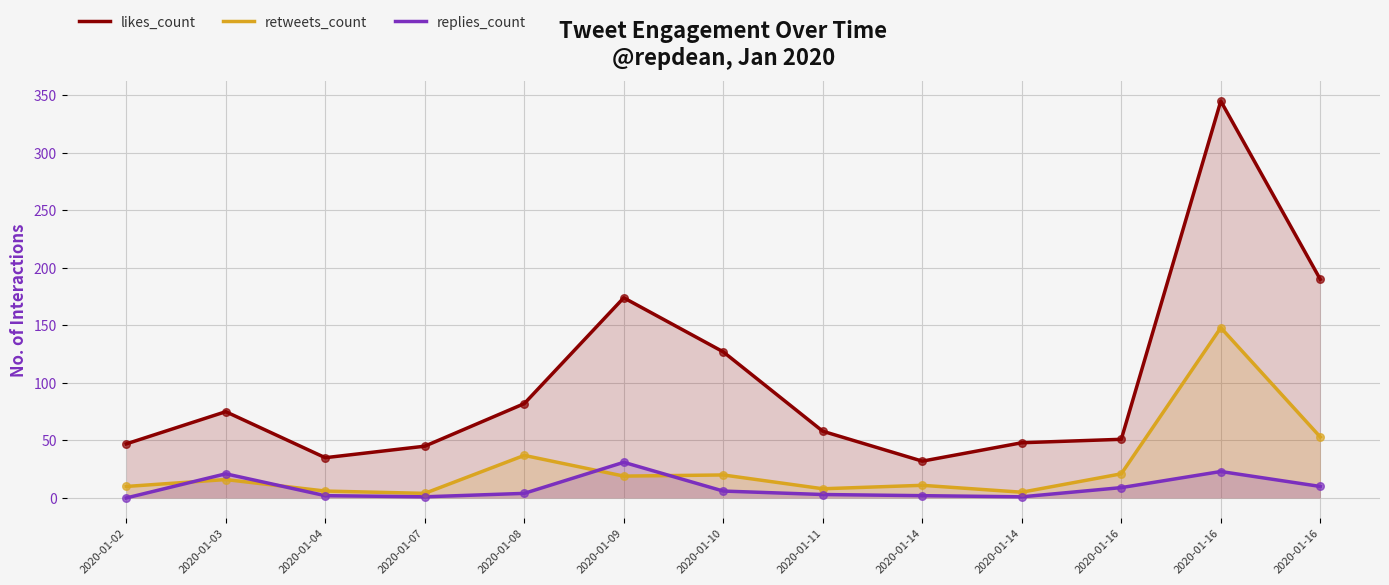

Which series reaches the minimum Y coordinate?

replies_count